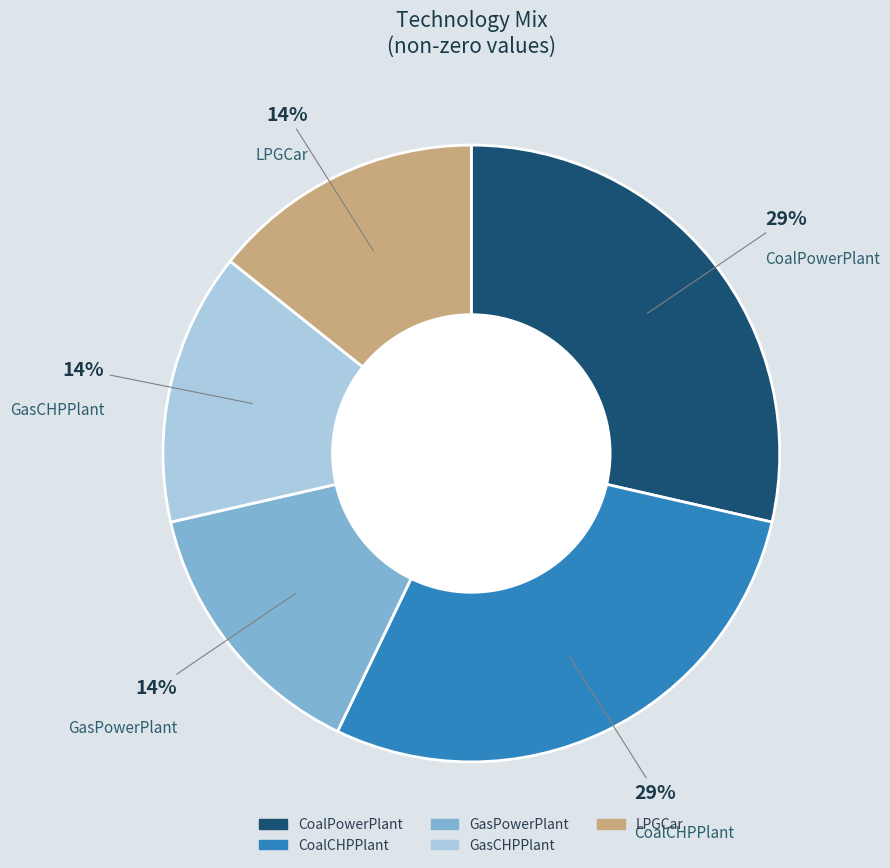

The LPGCar slice represents 1% of the pie. True or false?

False